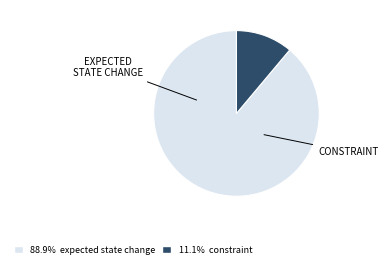

Is there a majority slice in this chart?

Yes